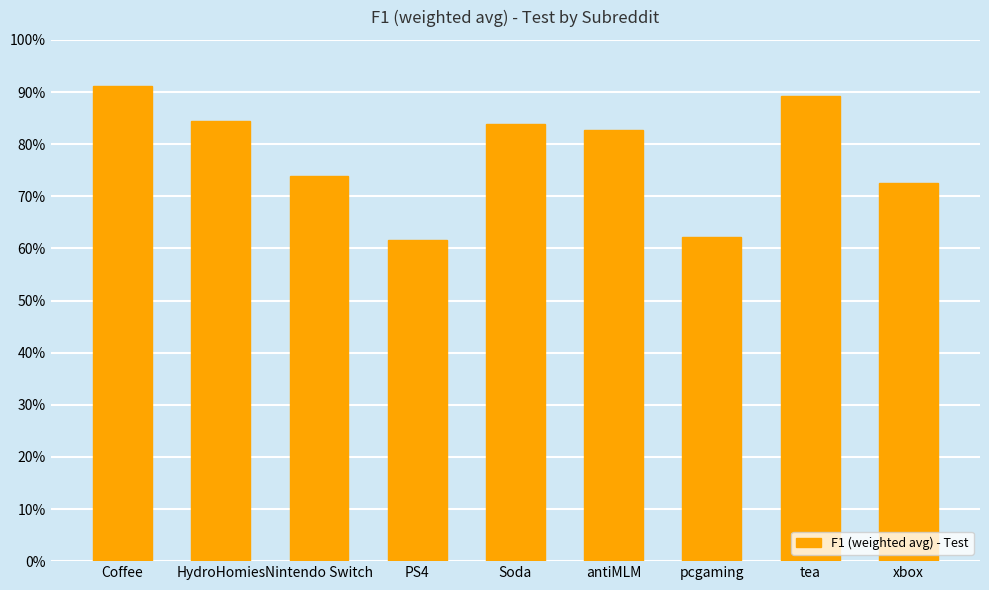

Does the chart contain any negative values?

No